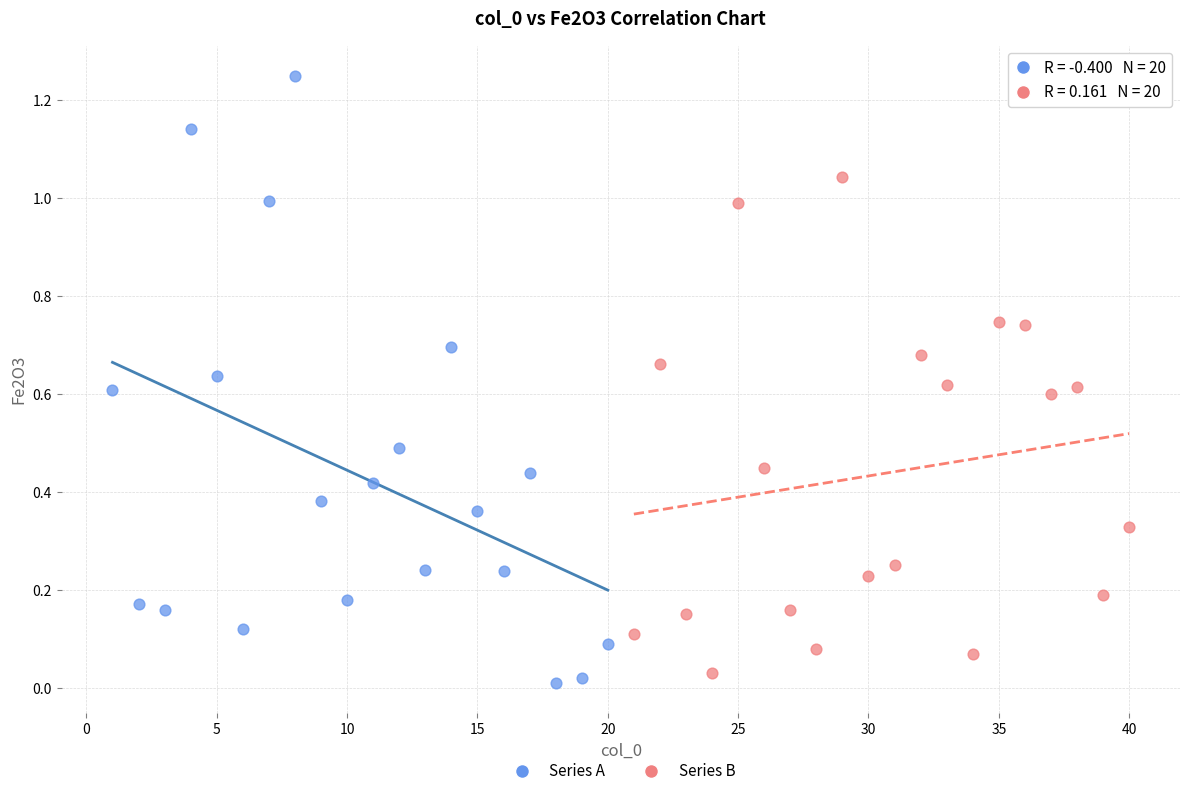

Which series contains the highest Y value?

Series A